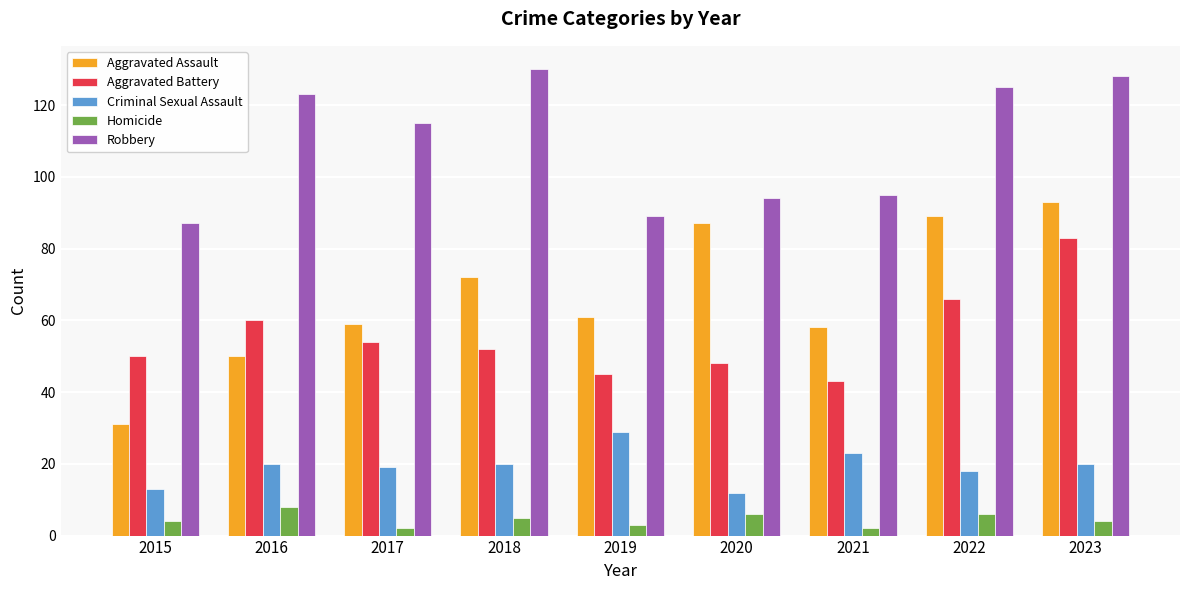

Are the bars grouped side by side (vs. stacked)?

Yes